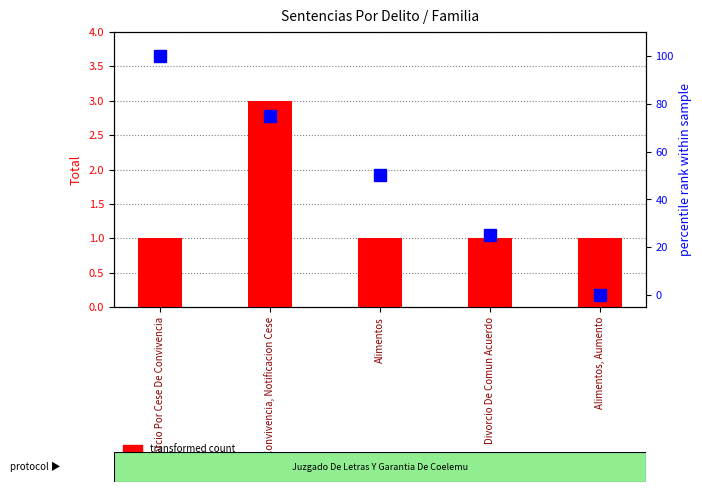

Reading right to left, what are all the values shown in this chart?

transformed count: Alimentos, Aumento=1	Divorcio De Comun Acuerdo=1	Alimentos=1	Convivencia, Notificacion Cese=3	Divorcio Por Cese De Convivencia=1
percentile rank within the sample: Alimentos, Aumento=0	Divorcio De Comun Acuerdo=25	Alimentos=50	Convivencia, Notificacion Cese=75	Divorcio Por Cese De Convivencia=100